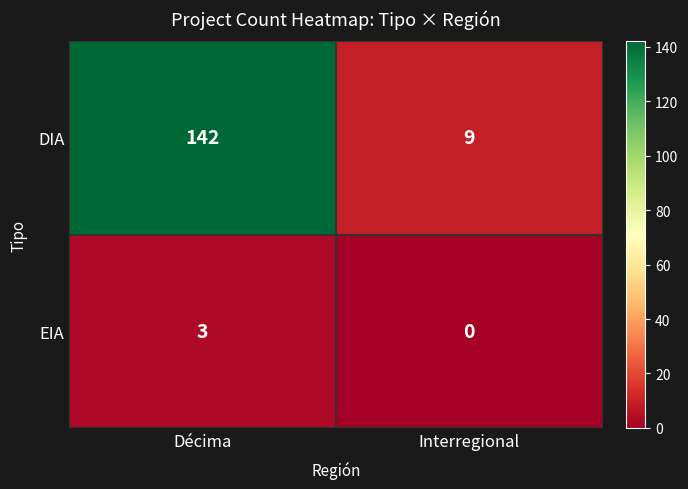

How many distinct data groups are displayed?

2